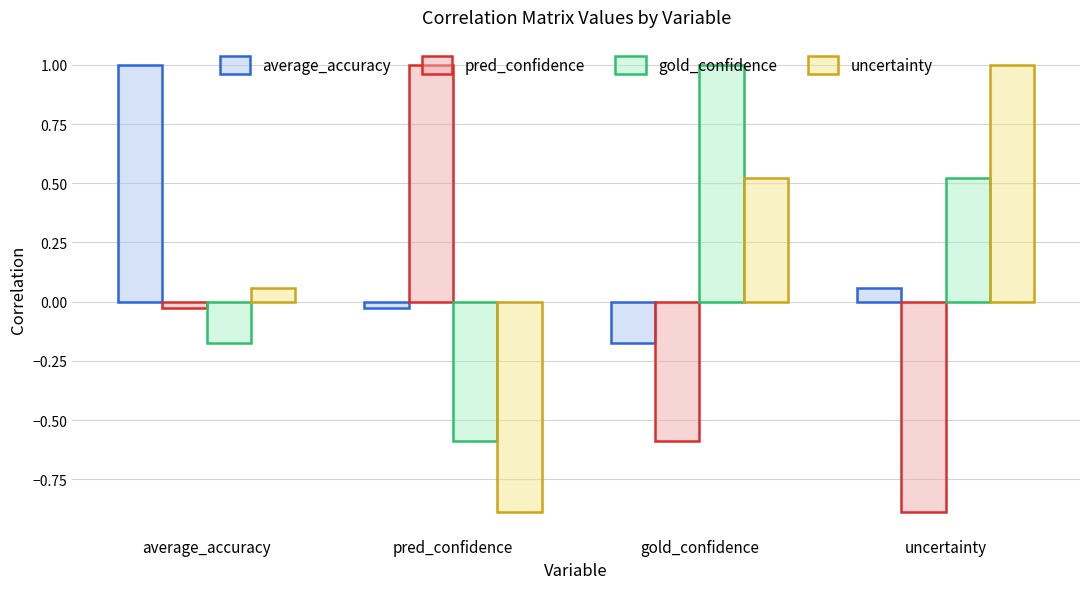

How many groups of bars are there?

4